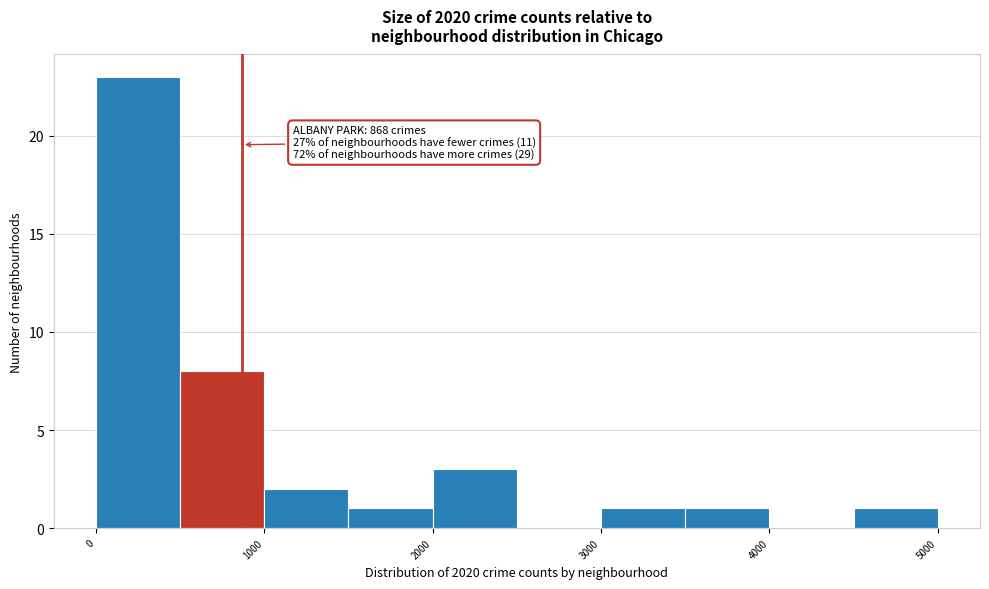

Which range on the x-axis has the tallest bar?

0 to 500